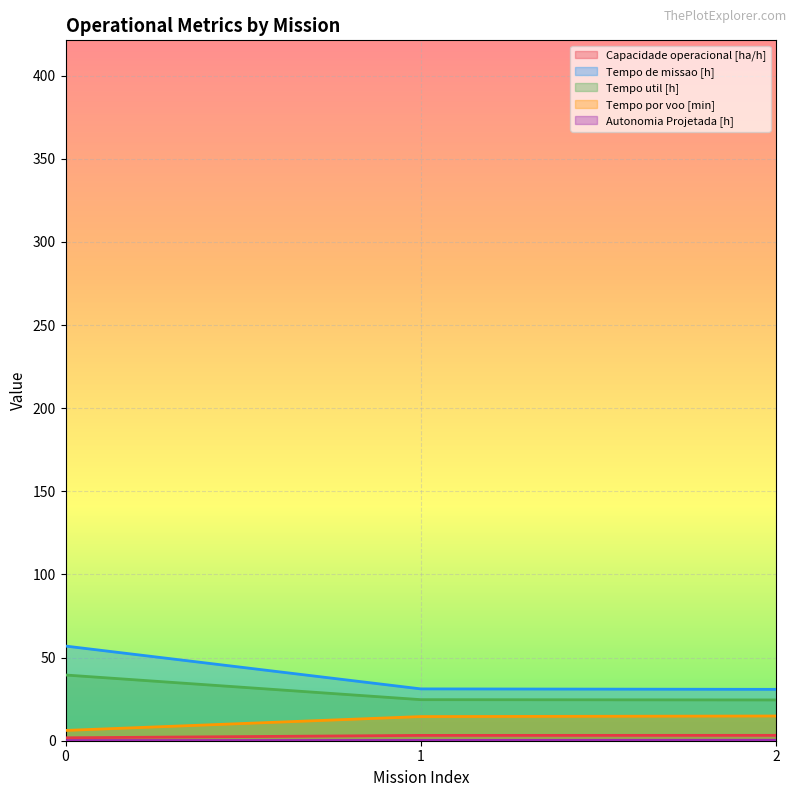

The value of Tempo por voo [min] at 2 is 14.9. True or false?

True